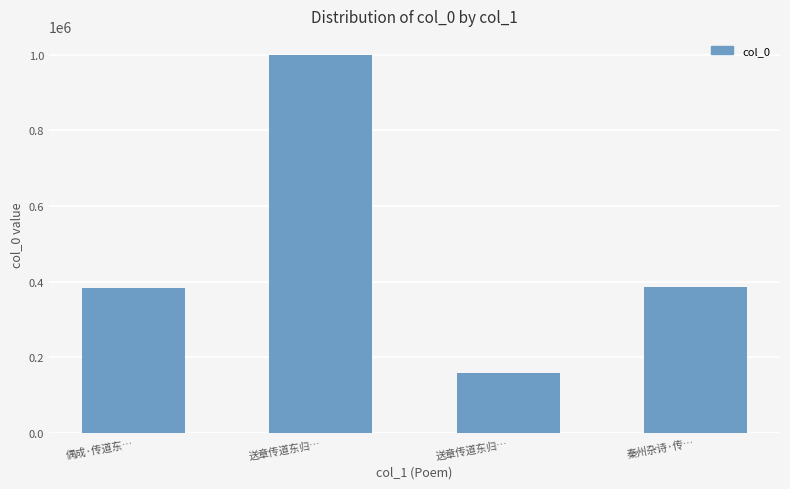

What is the smallest value displayed?

158577